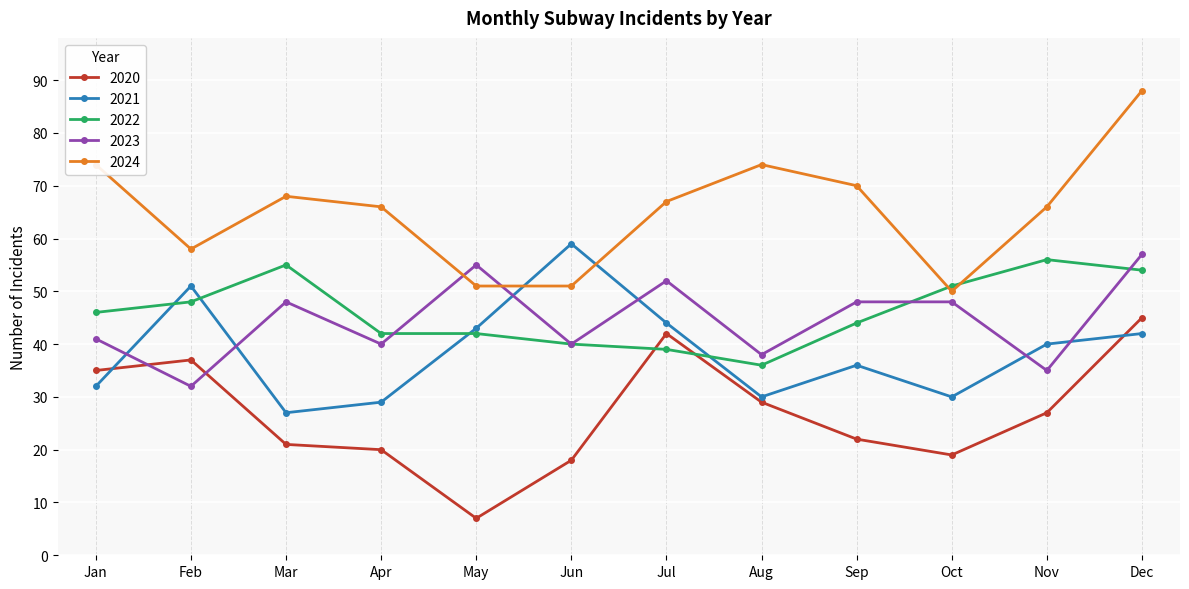

At Apr, list the series in order from smallest to largest.

2020, 2021, 2023, 2022, 2024